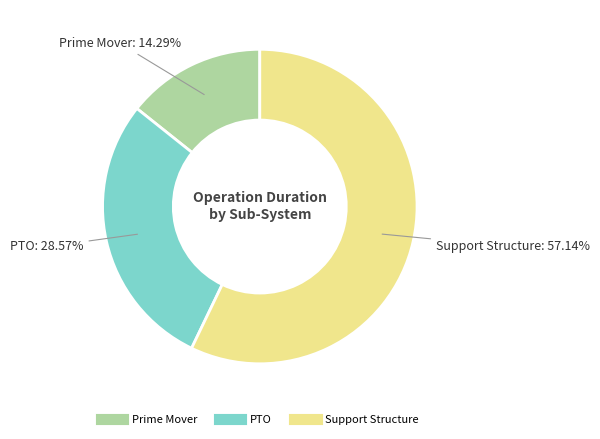

True or false: Prime Mover accounts for 14% of the total.

True